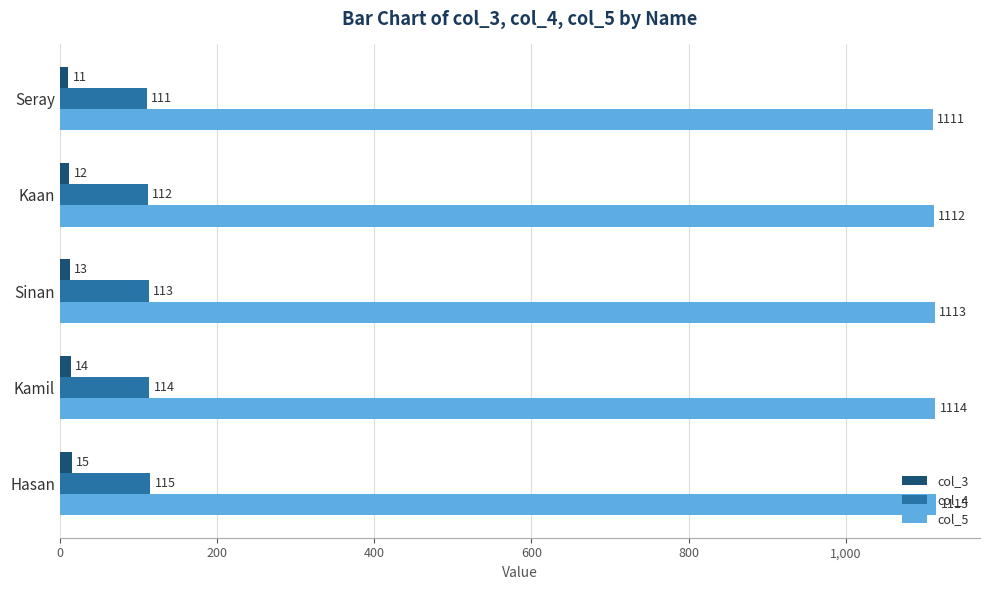

How many series are shown in this chart?

3